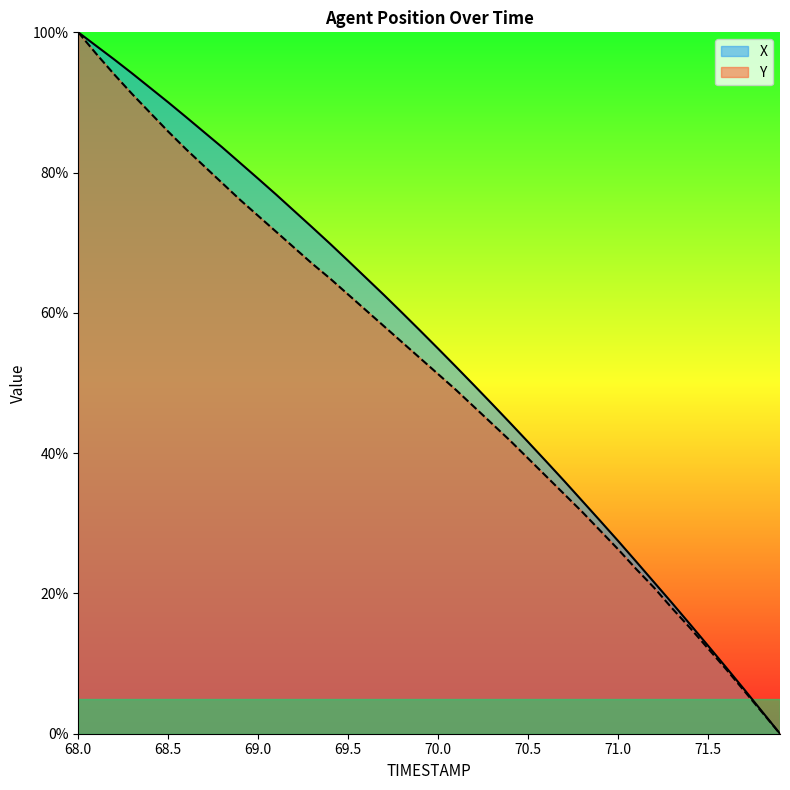

Rank the series at 68.4 from highest to lowest value.

X, Y